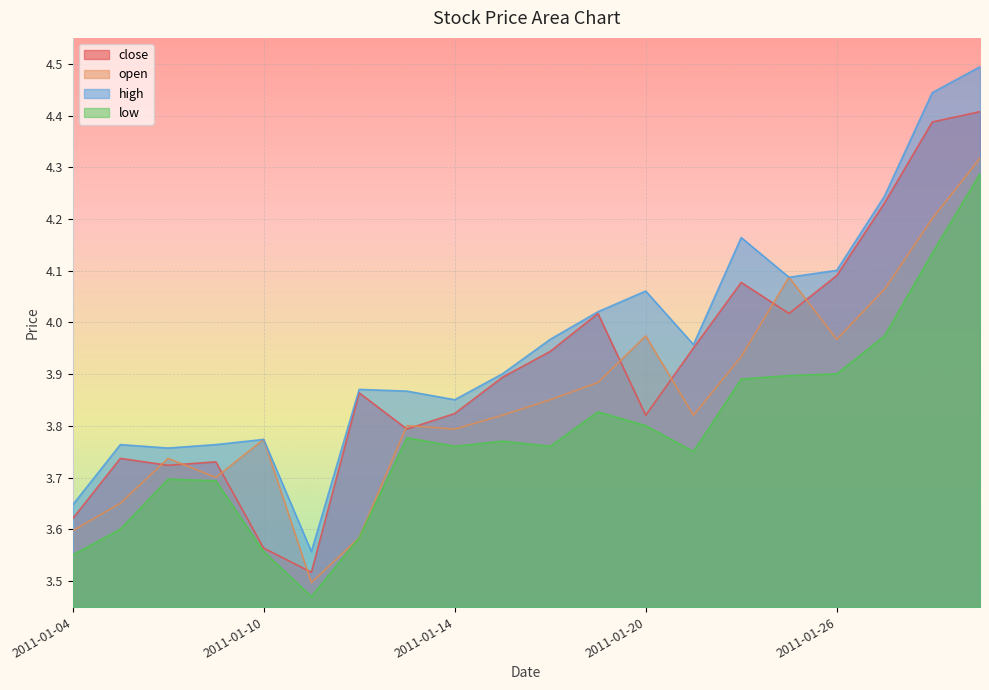

In high, how many points are higher than both neighbors (excluding endpoints)?

5